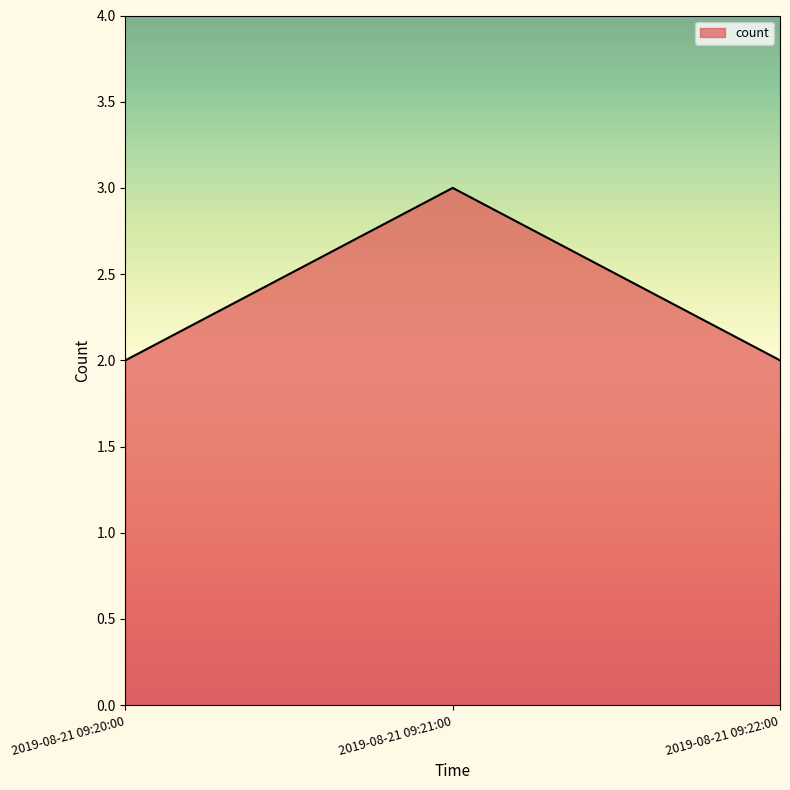

What is the sum of the values at 2019-08-21 09:22:00 and 2019-08-21 09:21:00?

5